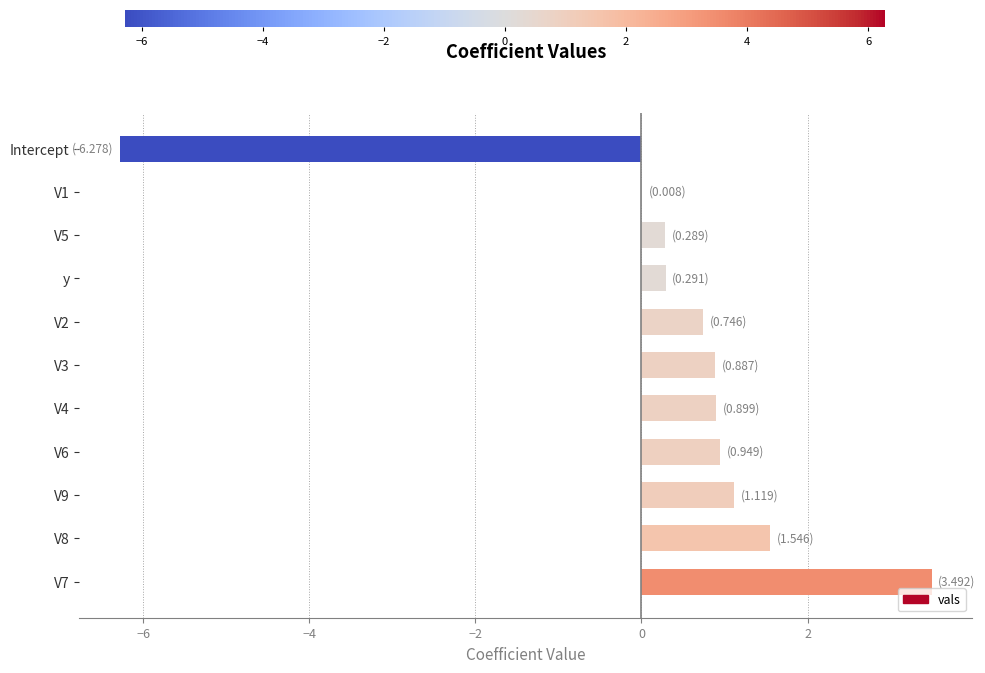

True or false: the data shows -4.0 at Intercept.

False